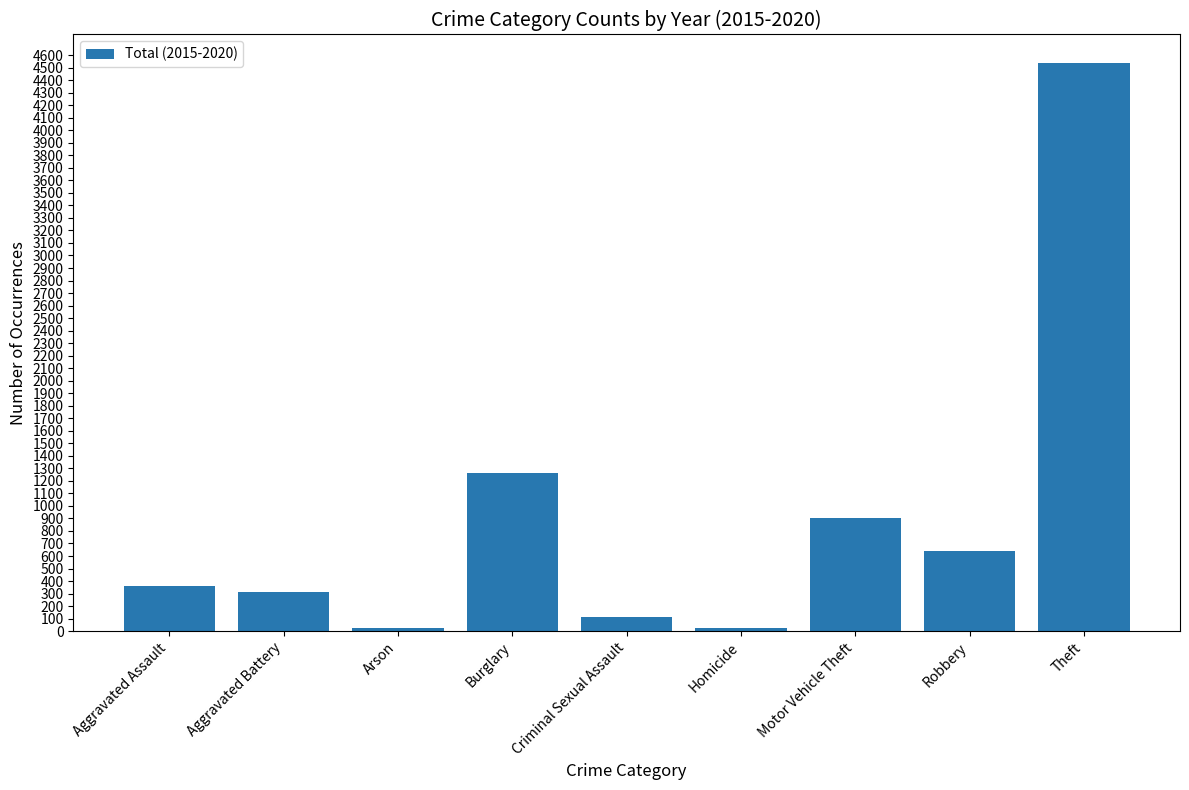

The value at Theft is 2150. True or false?

False